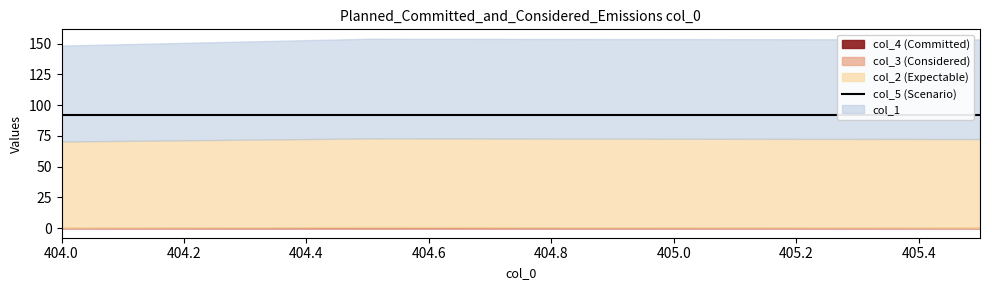

Which series has the largest range (max minus min)?

col_1